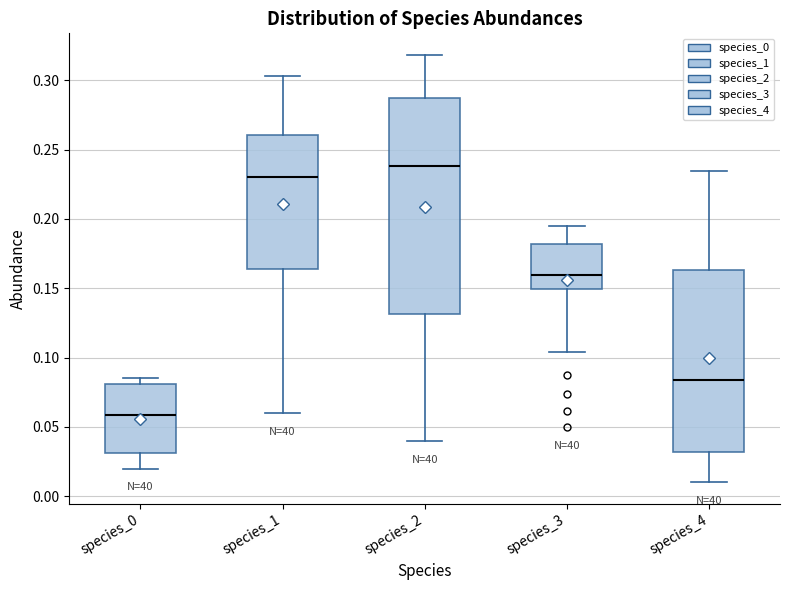

Which box has the highest median line?

species_2